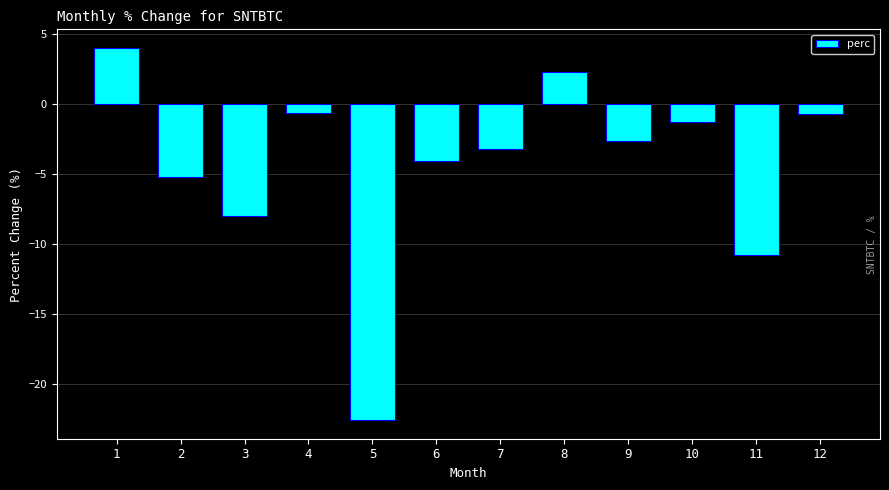

Count the number of values greater than -2.

5